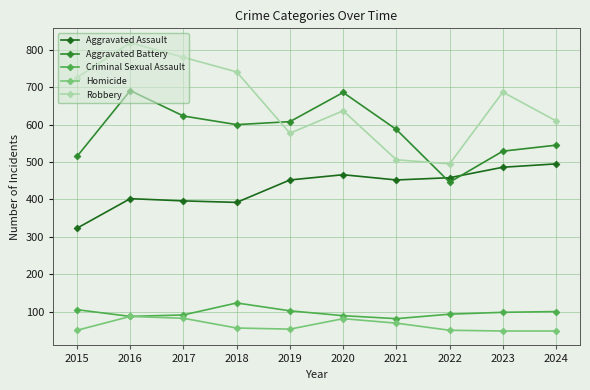

What is the lowest value of the Robbery series?

495